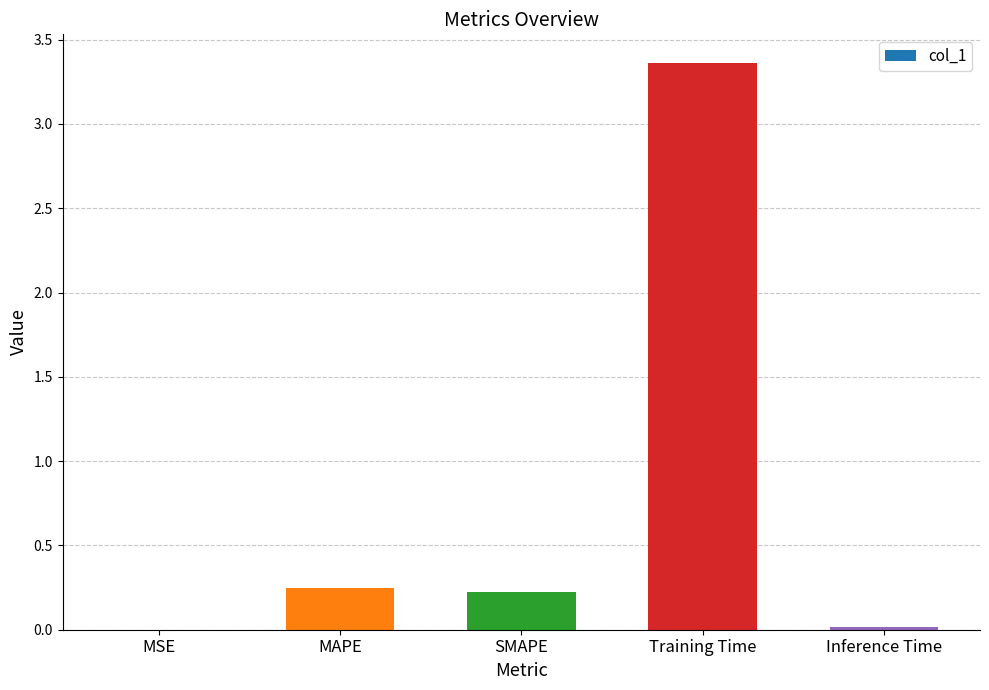

What is the sum of the values at MAPE and Training Time?

3.6